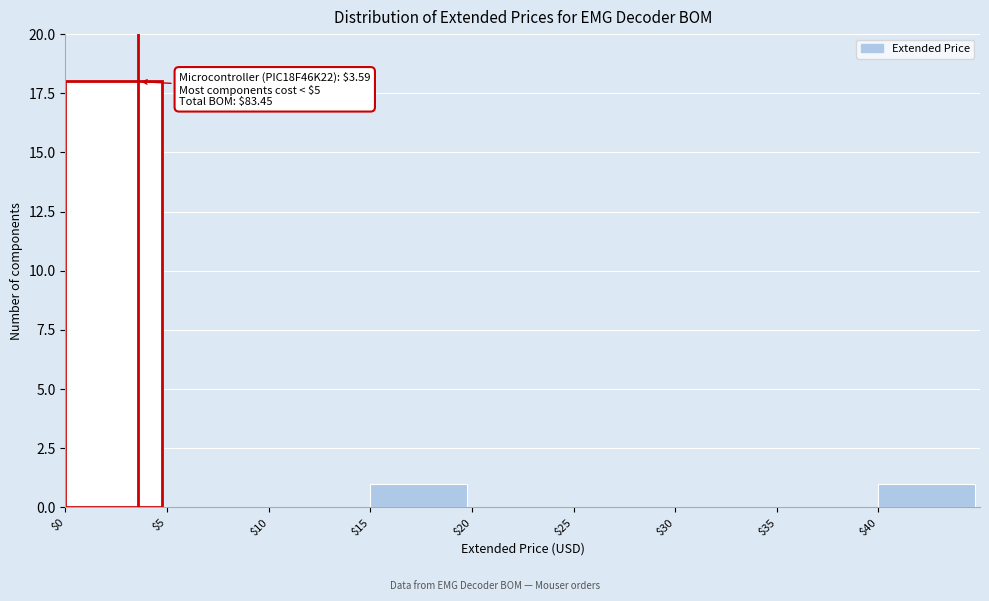

Which range on the x-axis has the tallest bar?

0 to 5